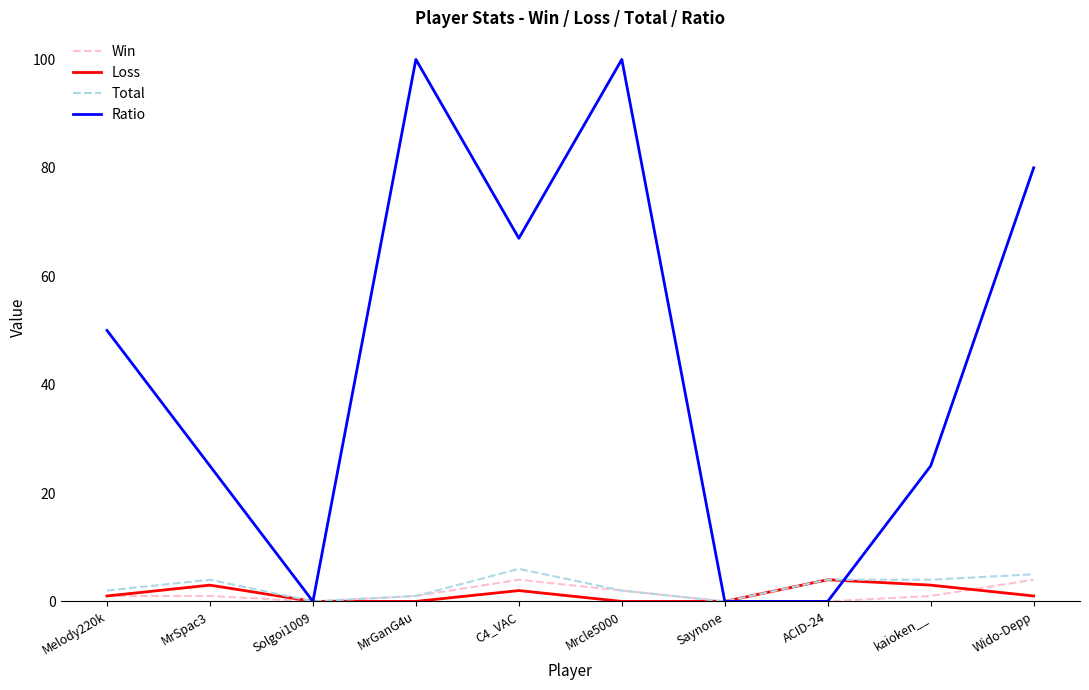

What is the highest value of the Loss series?

4